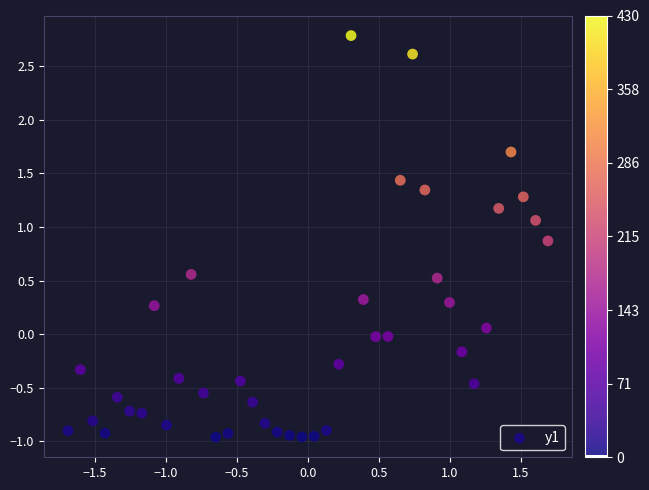

What is the range of X values (max minus min)?

3.4